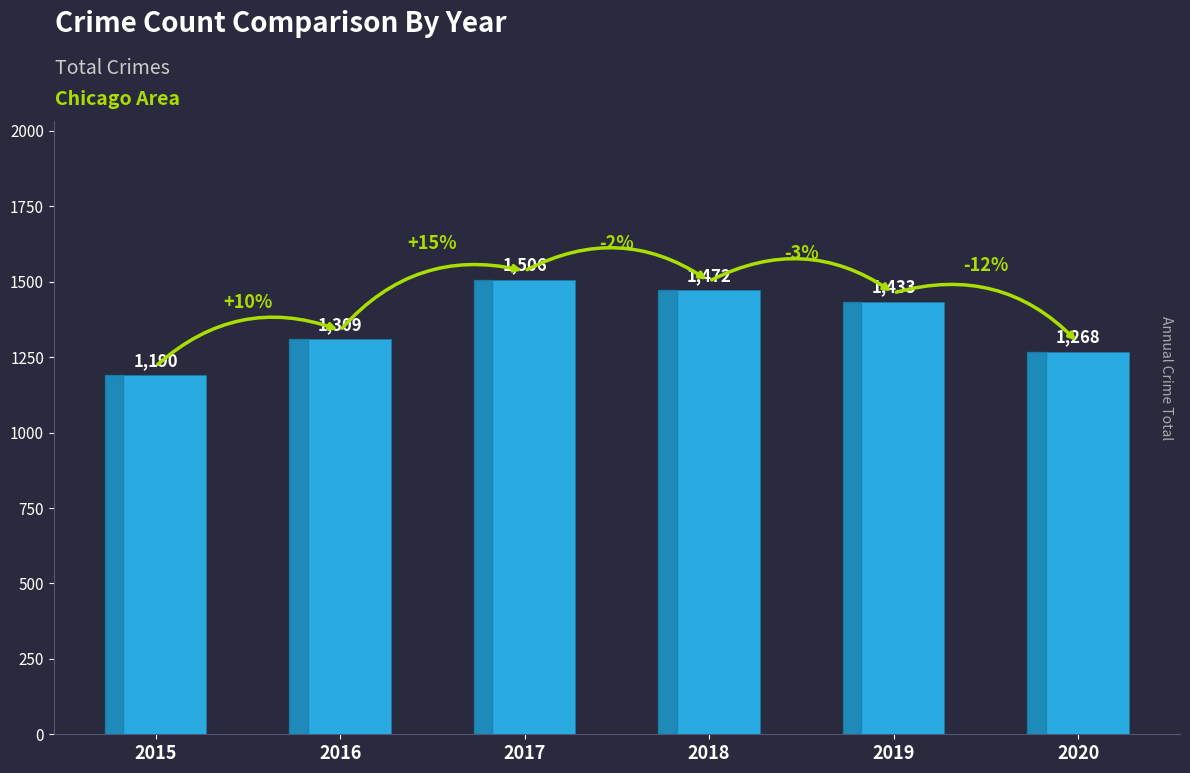

How many bars are there in total?

6